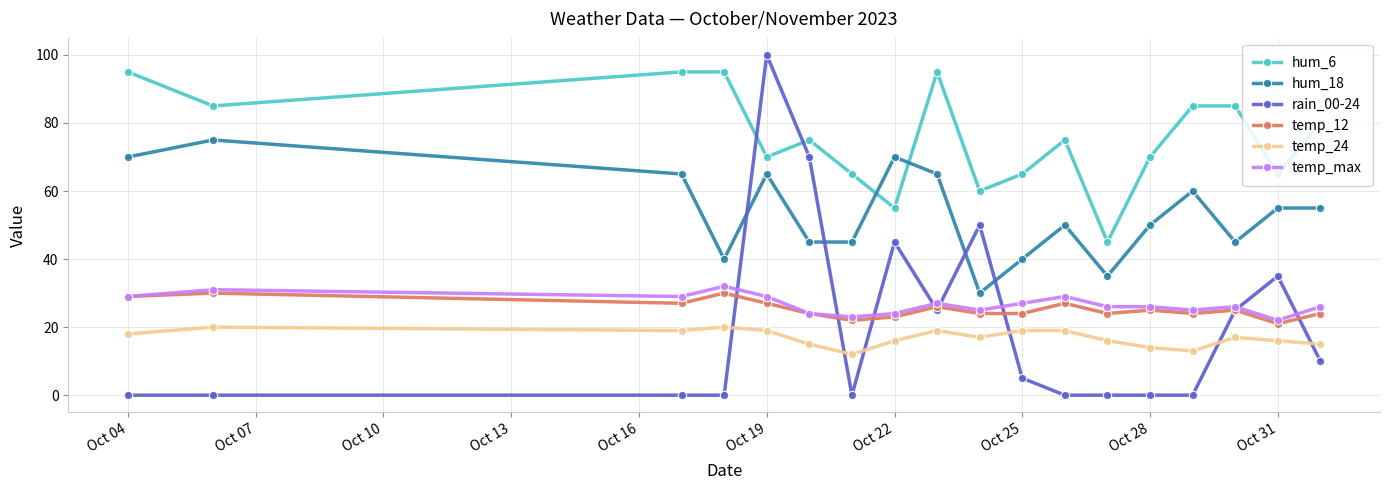

Which series has the largest range (max minus min)?

rain_00-24